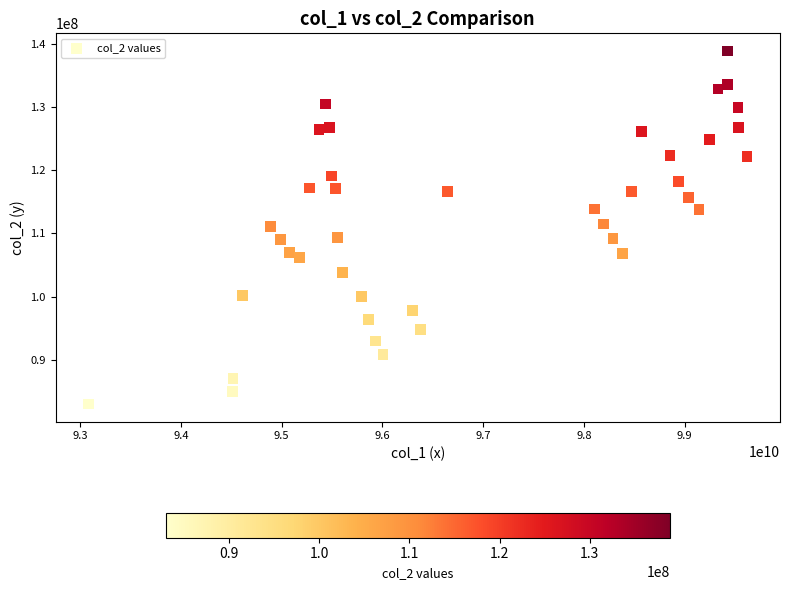

What is the range of Y values (max minus min)?

55878908